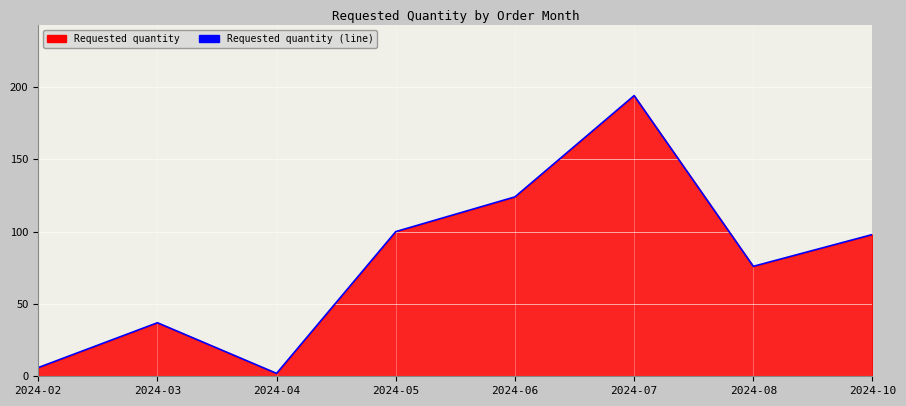

Reading left to right, list all the values displayed in this chart.

6	37	2	100	124	194	76	98